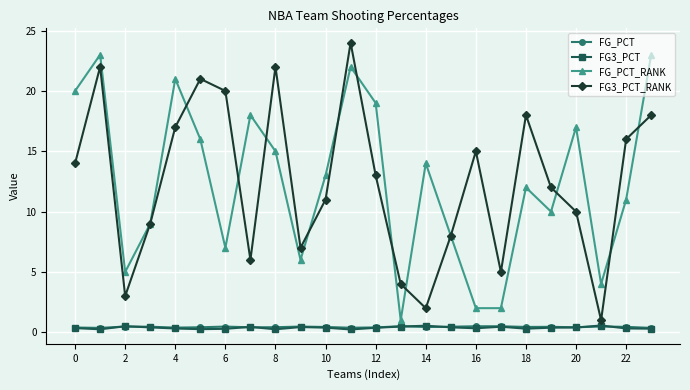

What is the maximum value for FG3_PCT?

0.6